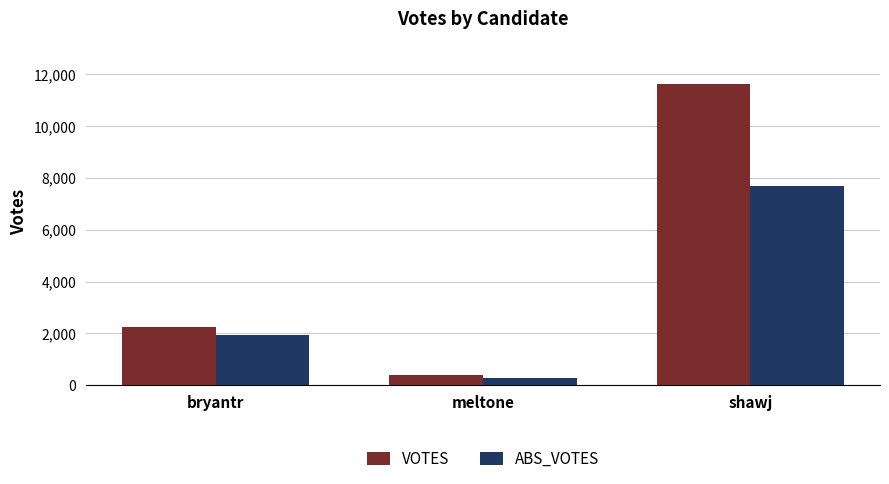

What are all the series names shown in the legend?

VOTES, ABS_VOTES